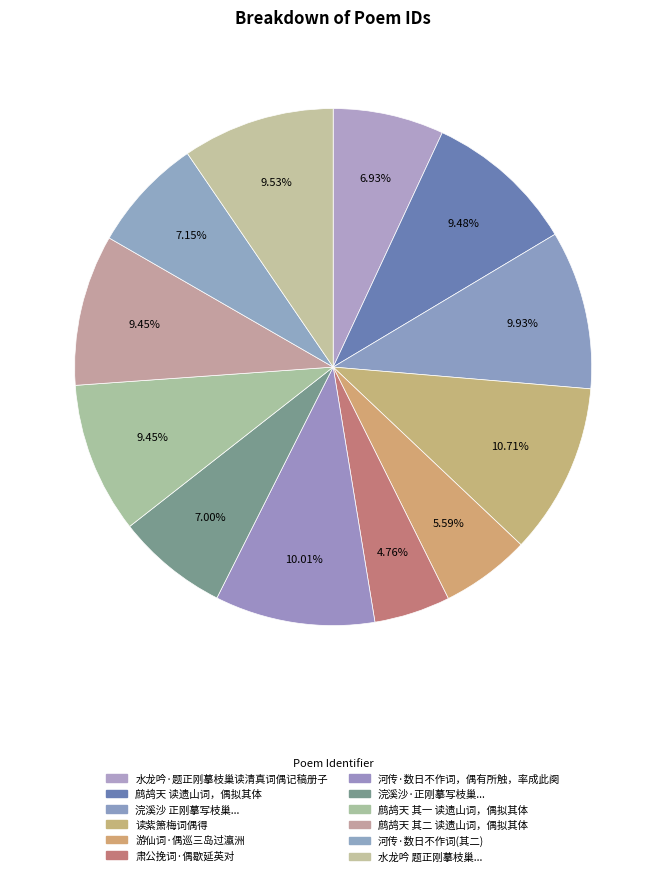

What is the smallest slice in the pie chart?

肃公挽词·偶歇延英对